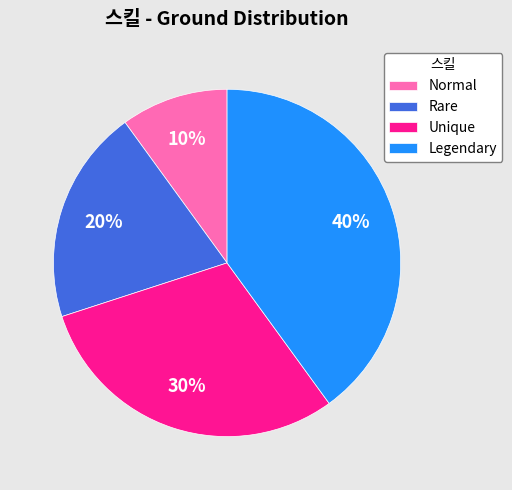

To the nearest percent, what is the difference between the largest and smallest slice percentages?

30%